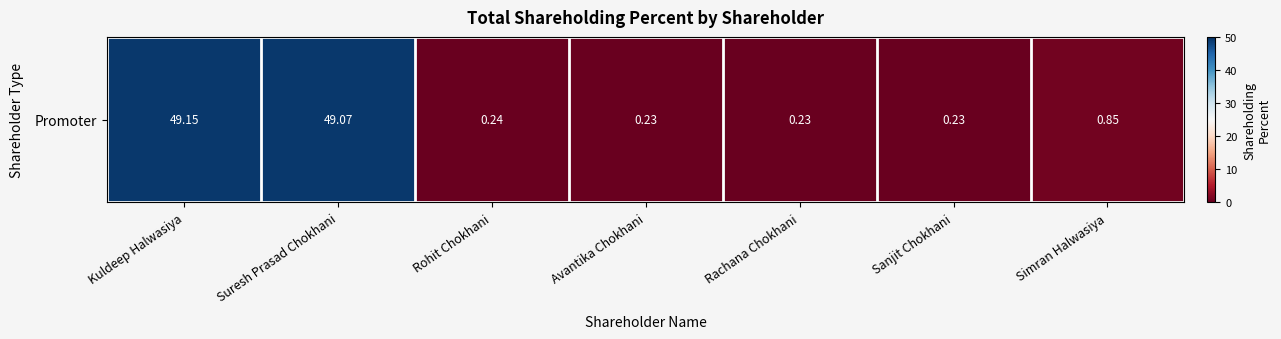

Which label corresponds to the smallest value in the chart?

Avantika Chokhani